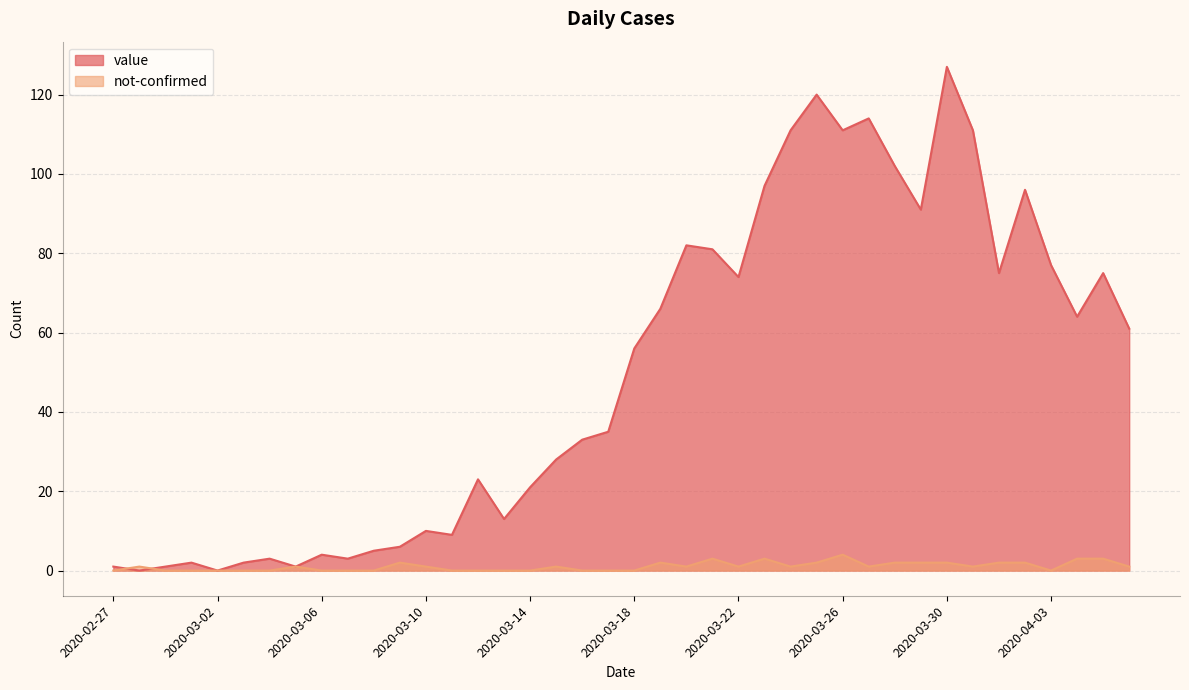

At which category is the sum across all series the highest?

2020-03-30